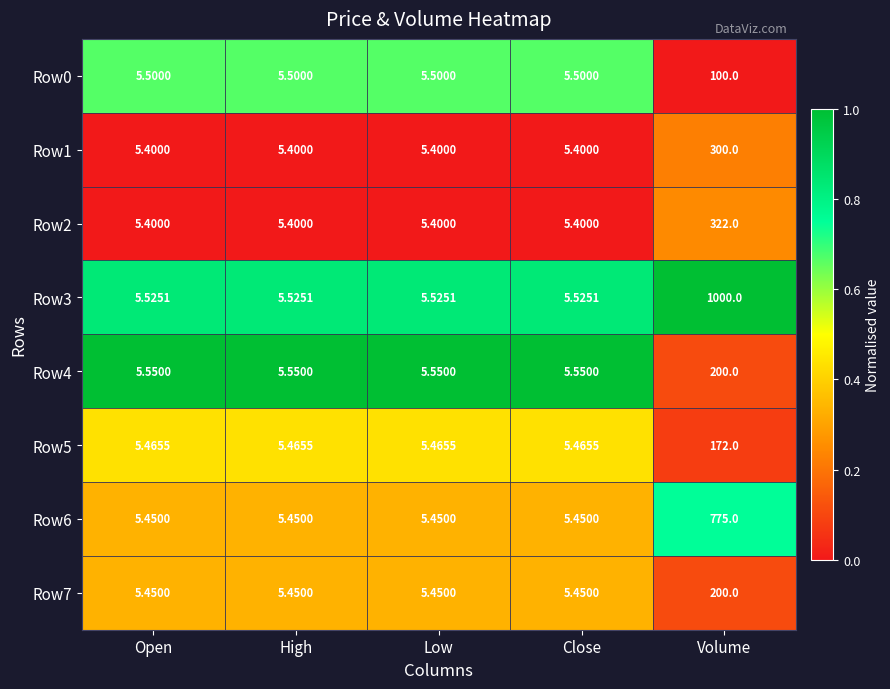

Which category has the highest value across all series?

Volume